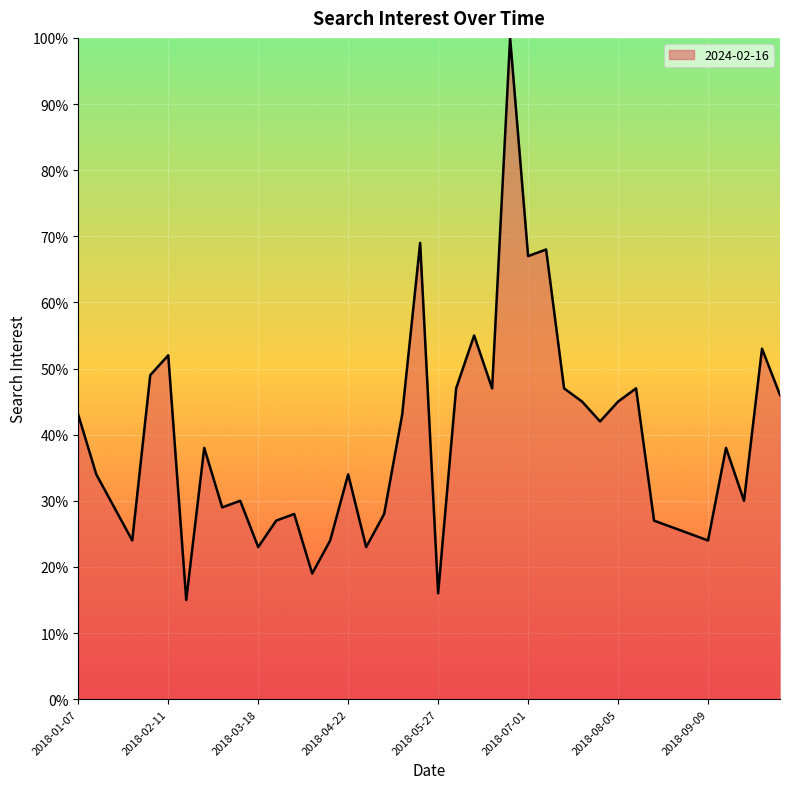

What is the maximum value shown in the chart?

100